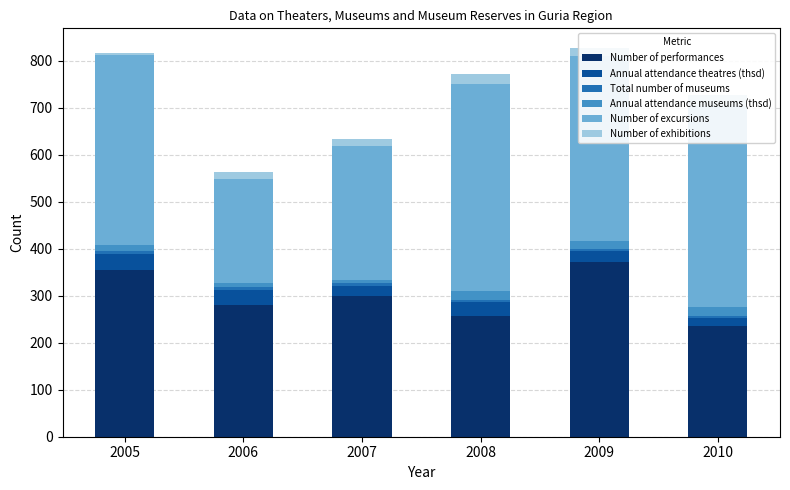

True or false: Number of performances has a value of 352.0 at 2008.

False